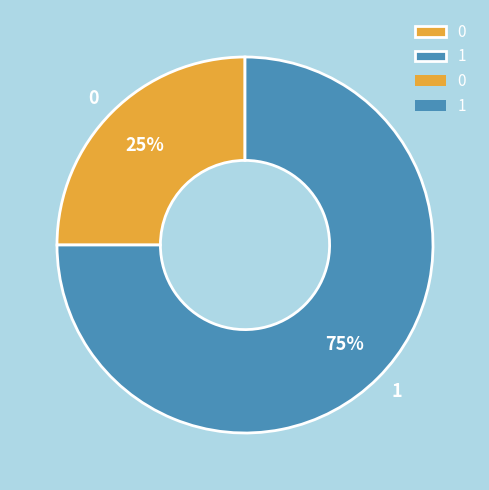

How many slices are in this pie chart?

2